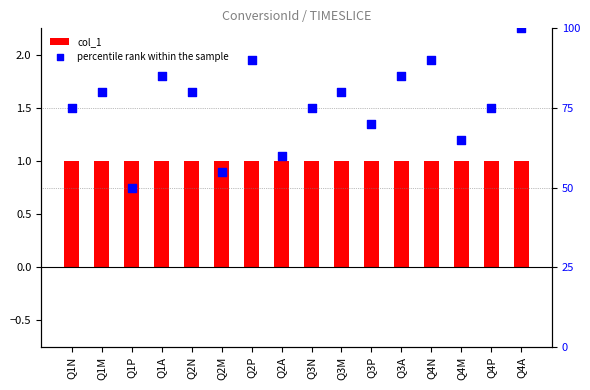

Which series has the largest total across all categories?

percentile rank within the sample